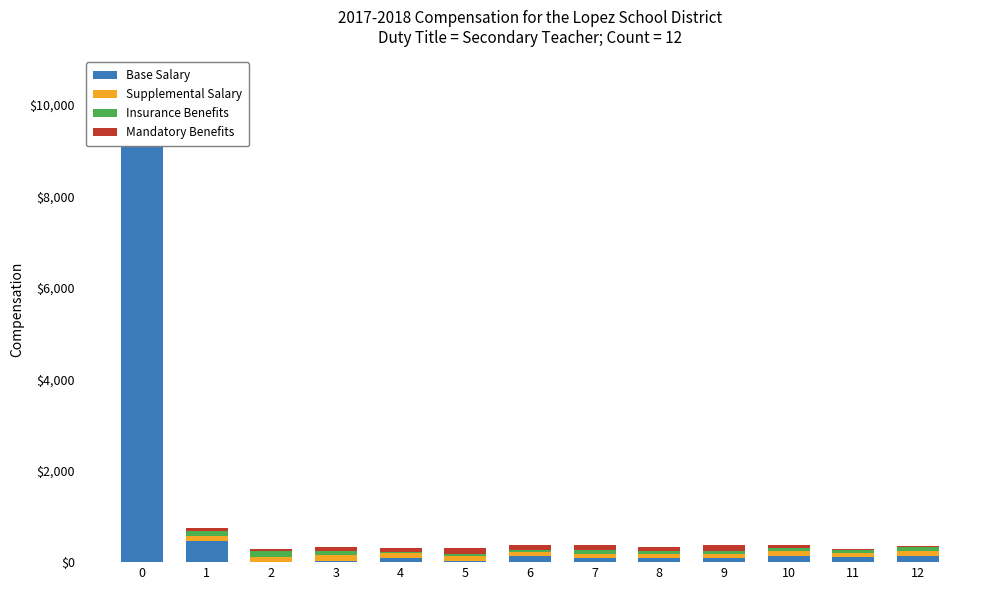

At 8, list the series in order from largest to smallest.

Mandatory Benefits, Supplemental Salary, Base Salary, Insurance Benefits